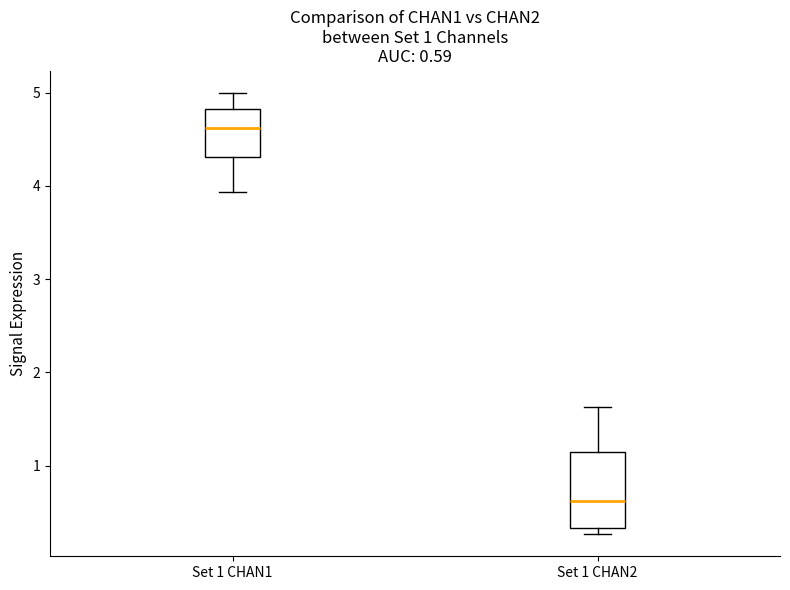

Which box is the tallest, from its lower edge to its upper edge?

Set 1 CHAN2